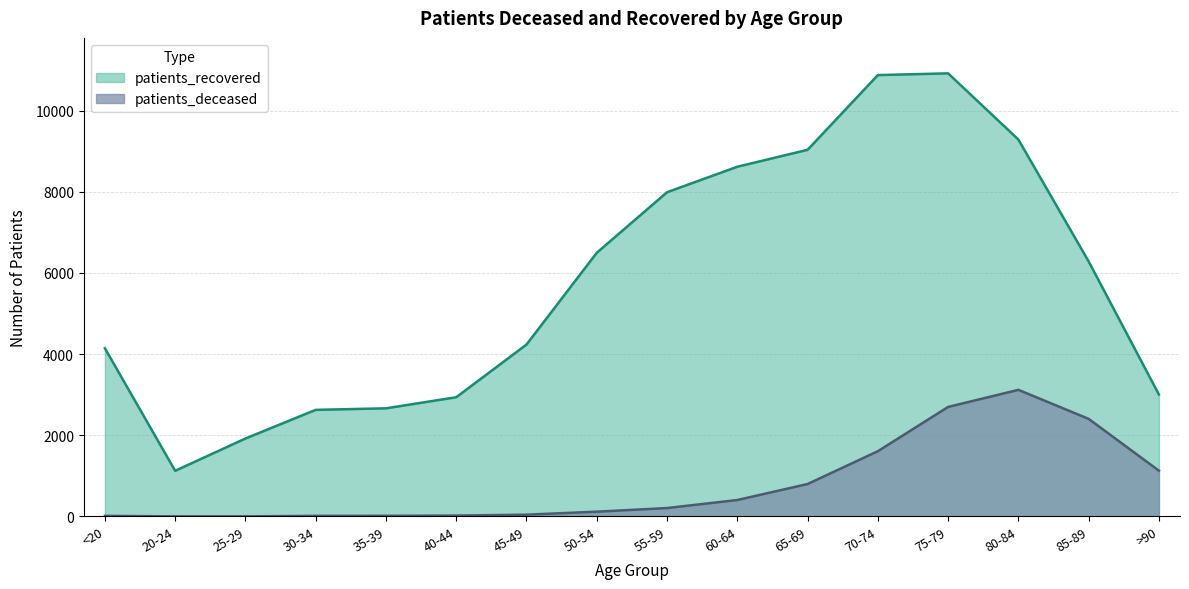

The value of patients_recovered at 20-24 is 269. True or false?

False